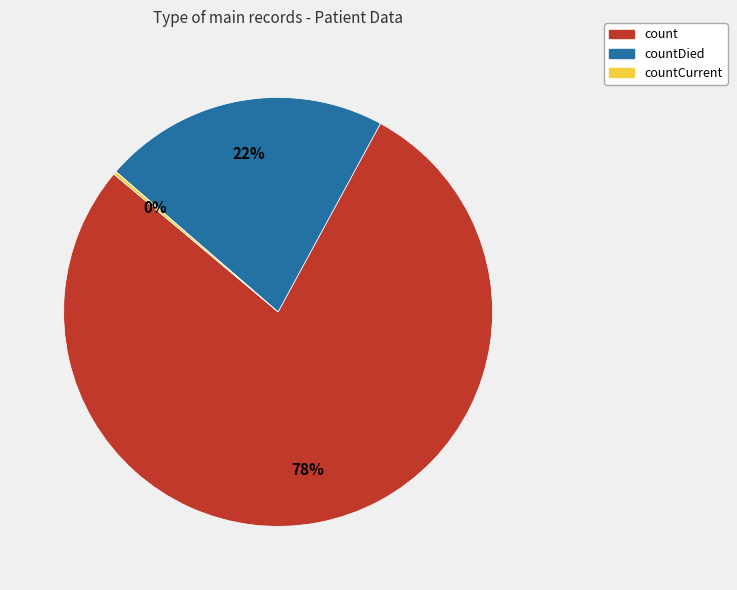

To the nearest percent, what percentage of the pie is countDied?

22%